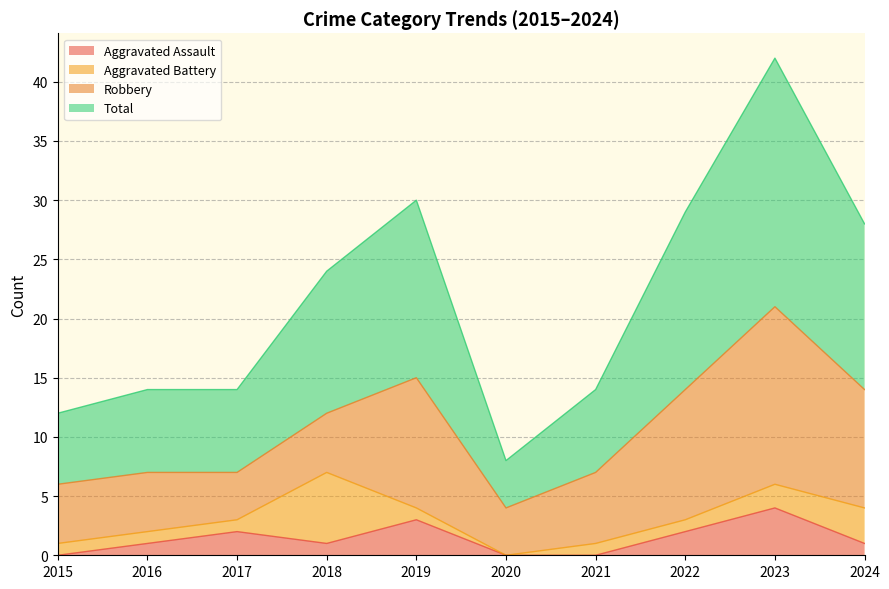

What is the difference between the second highest and minimum values in the Total series?

22